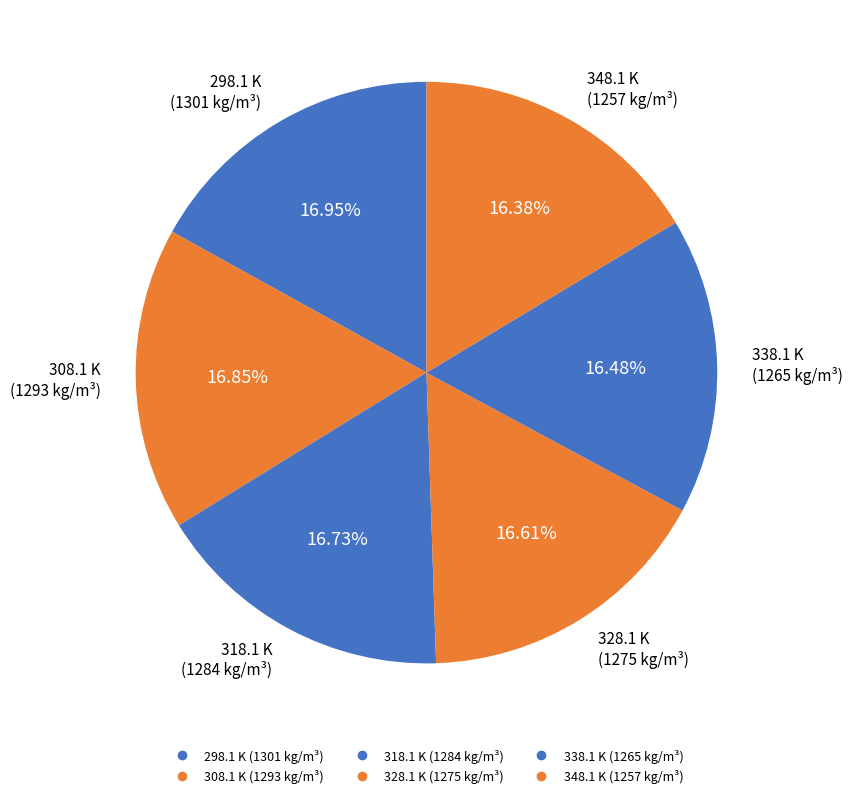

Between 308.1 K and 318.1 K, which is larger?

308.1 K